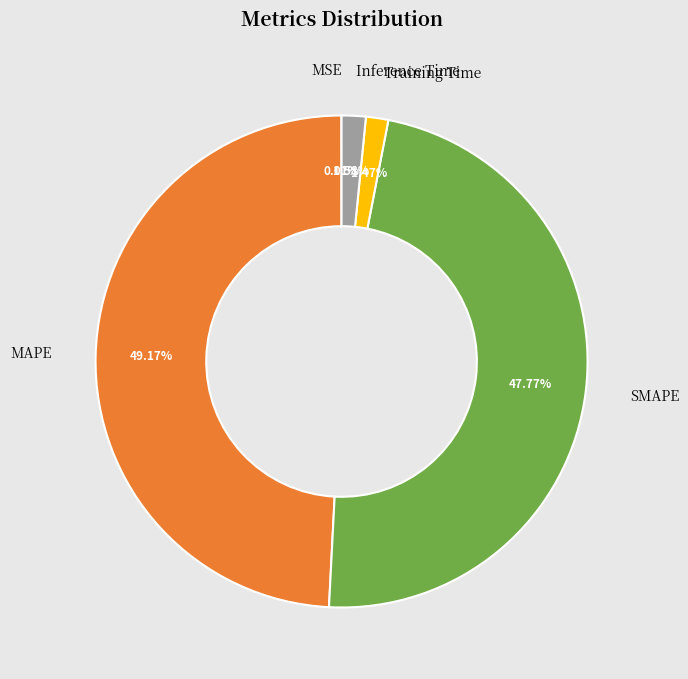

Is the sum of MAPE and SMAPE greater than half?

Yes